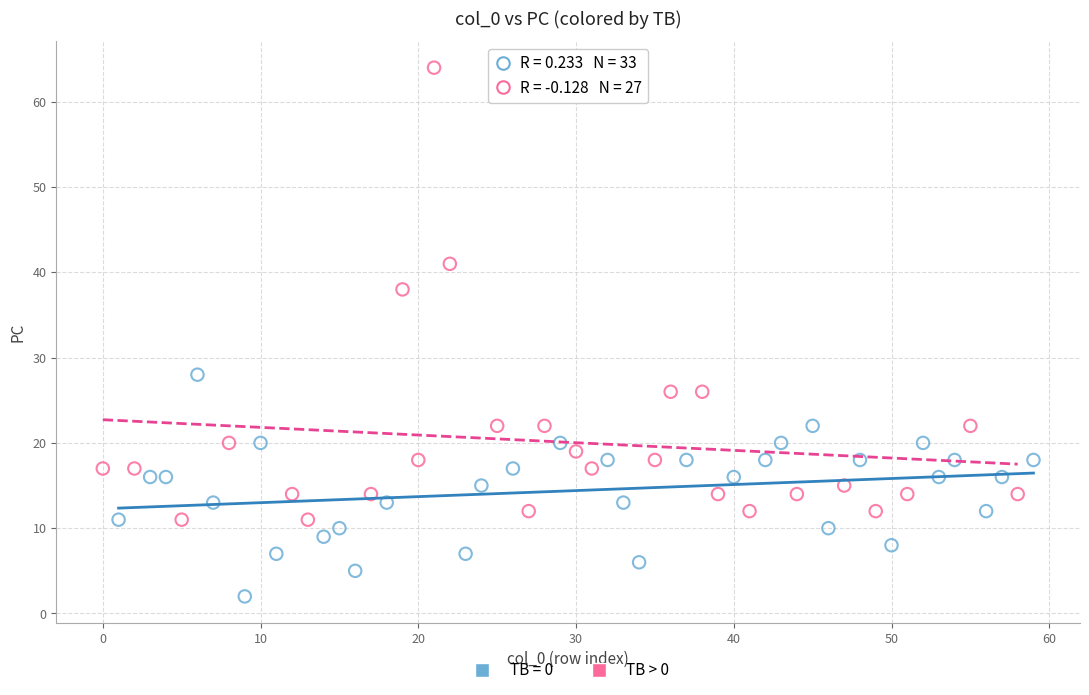

Which series contains the highest Y value?

TB > 0